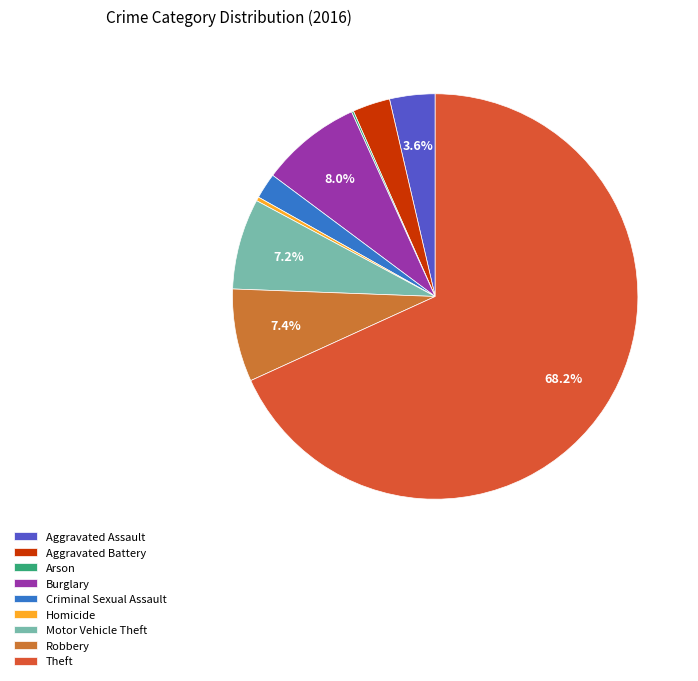

Is it true that Robbery is 1% of the pie?

False